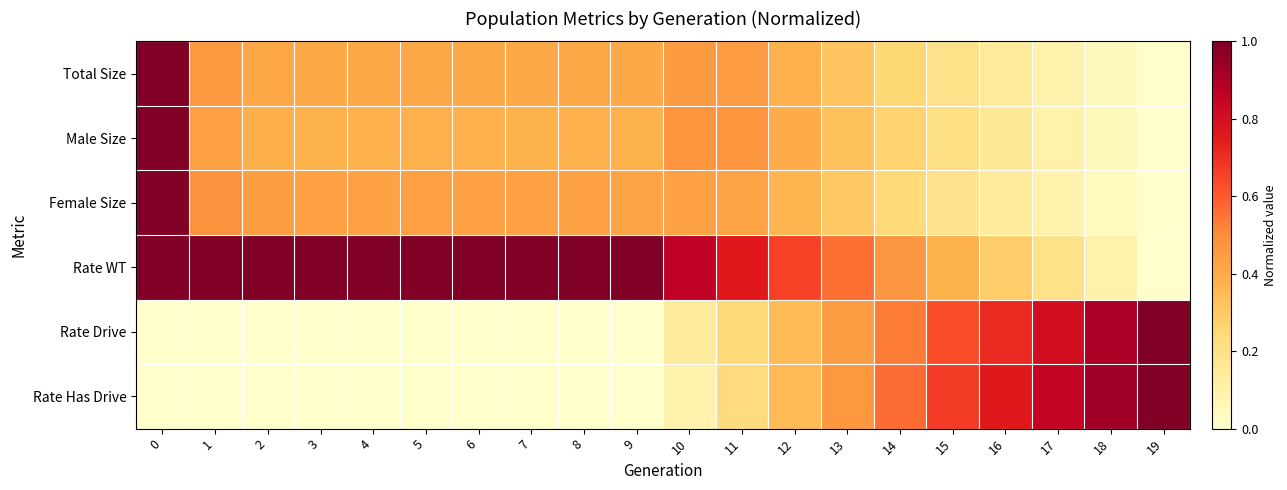

How many categories are shown in the chart?

20